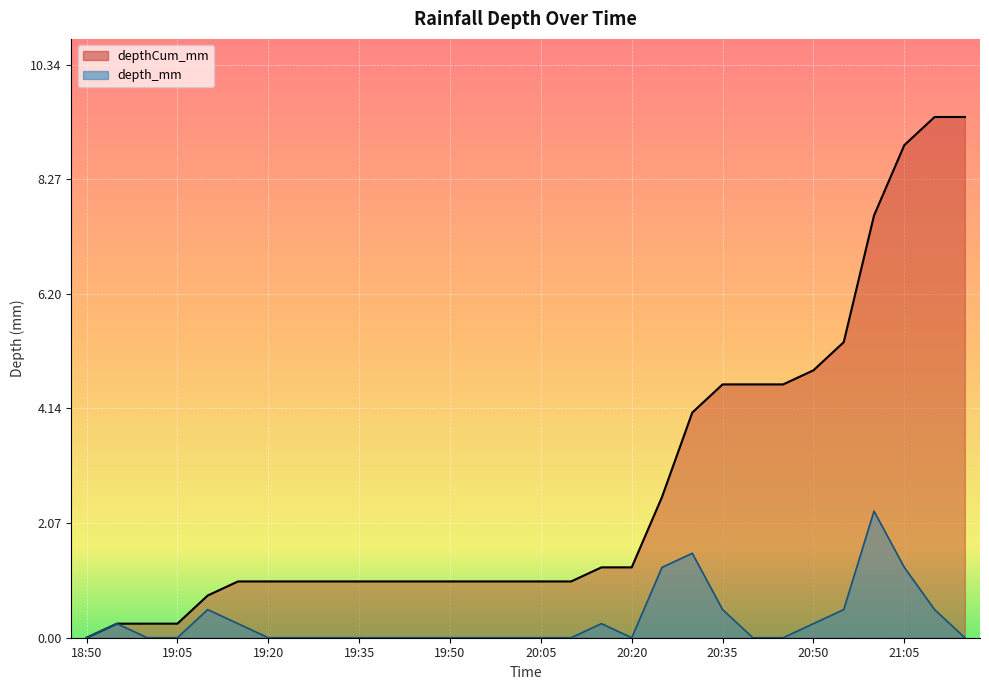

Where is the first local maximum for depth_mm?

18:55